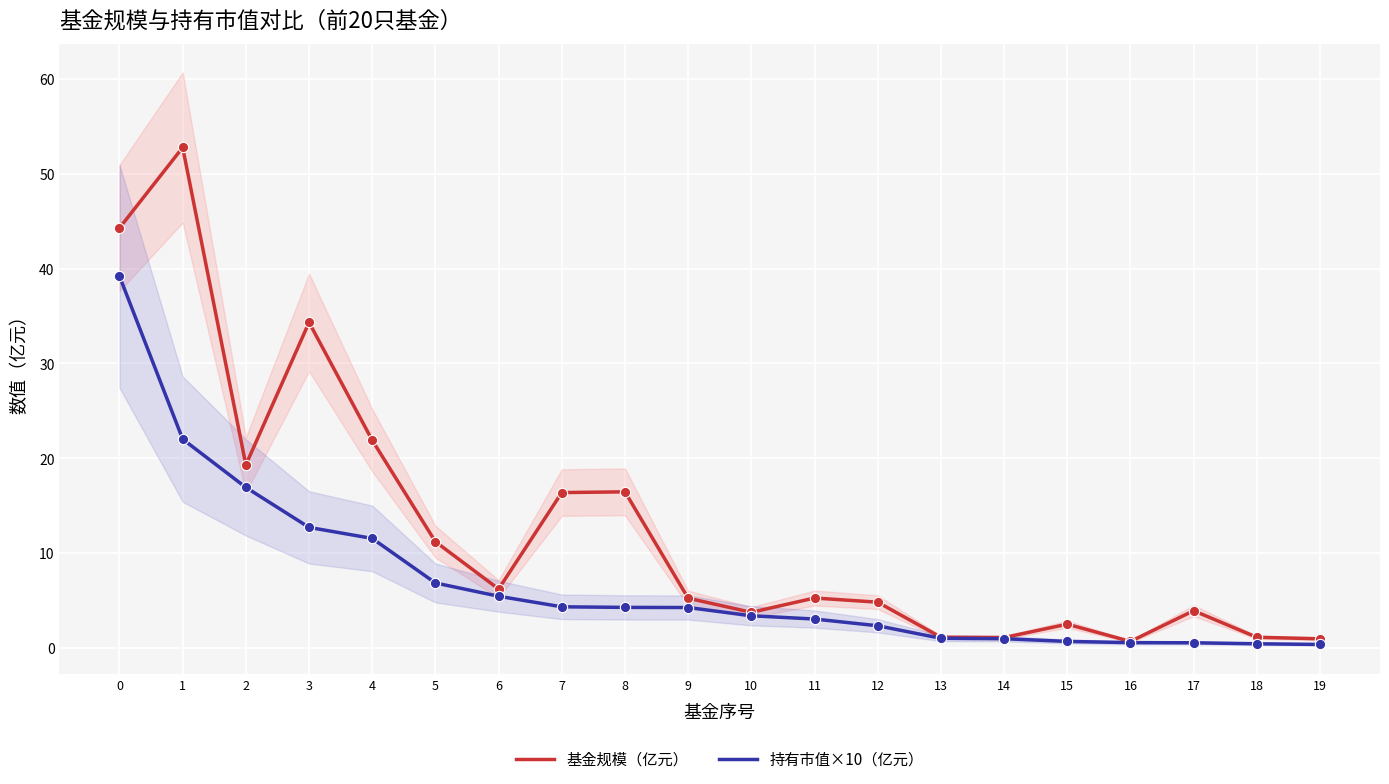

Which series reaches the minimum Y coordinate?

持有市值×10（亿元）